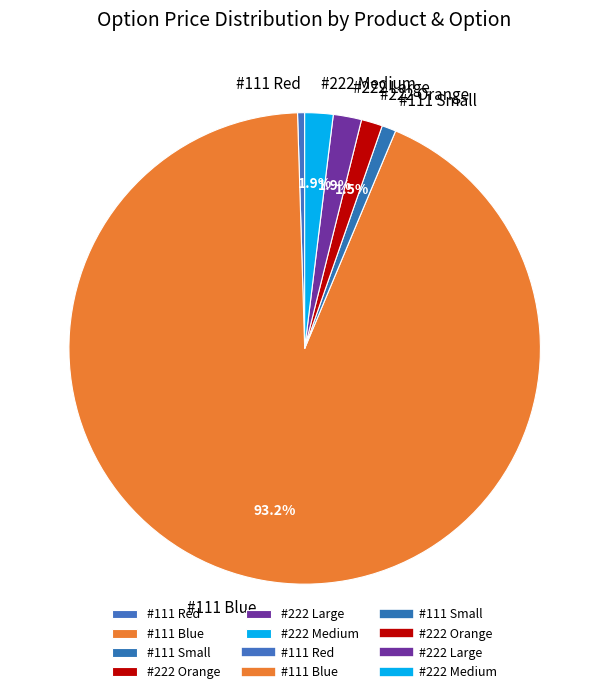

Between #111 Small and #222 Large, which is larger?

#222 Large